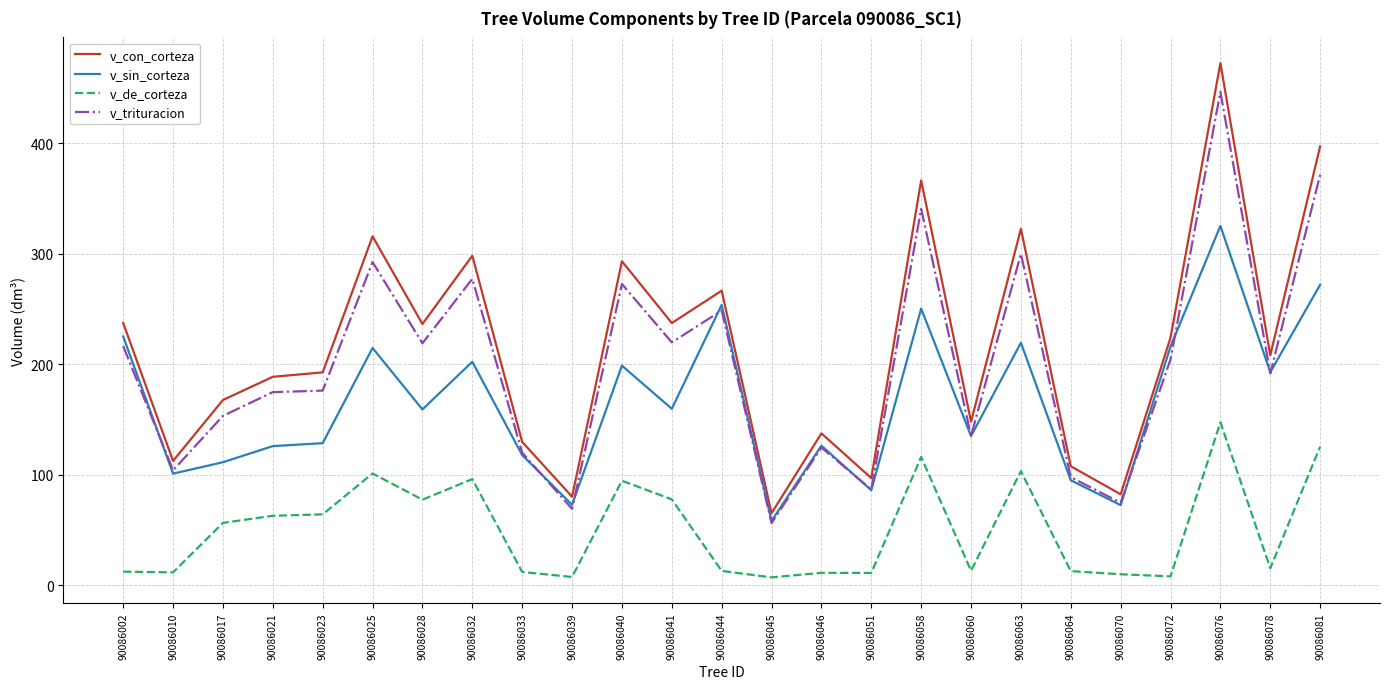

Which series has the largest total across all categories?

v_con_corteza